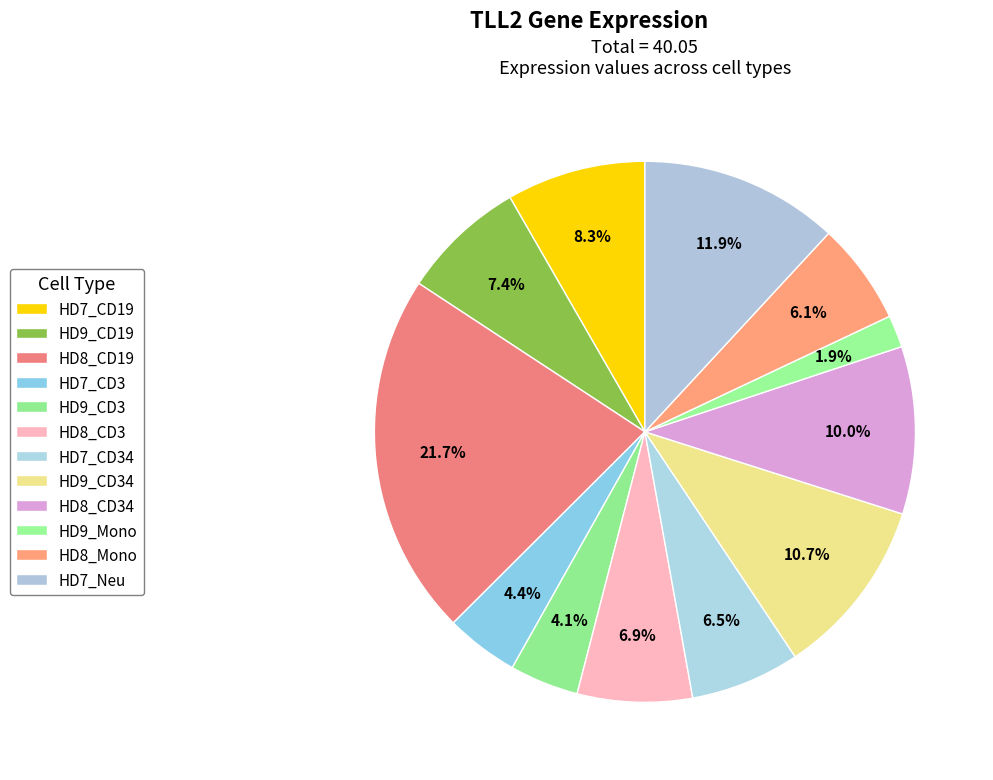

How many segments does this pie chart have?

12